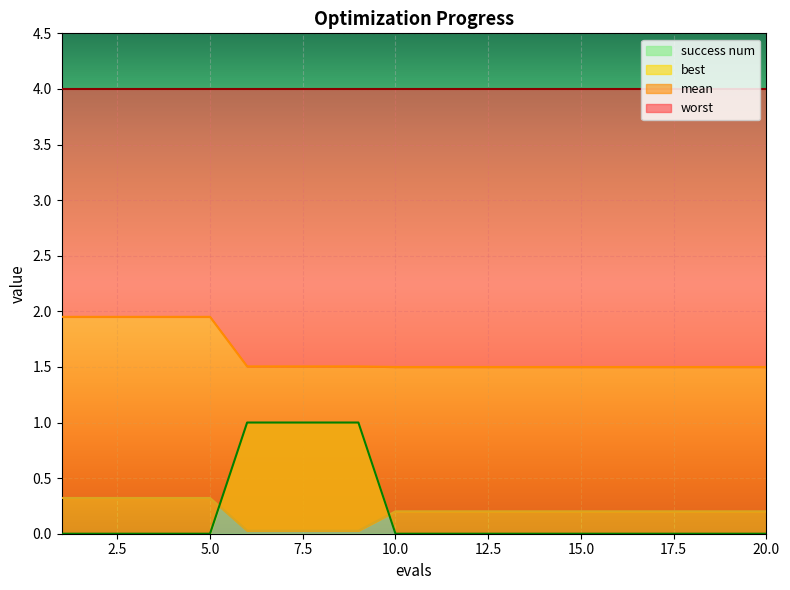

Between 15 and 10, which is larger?

15